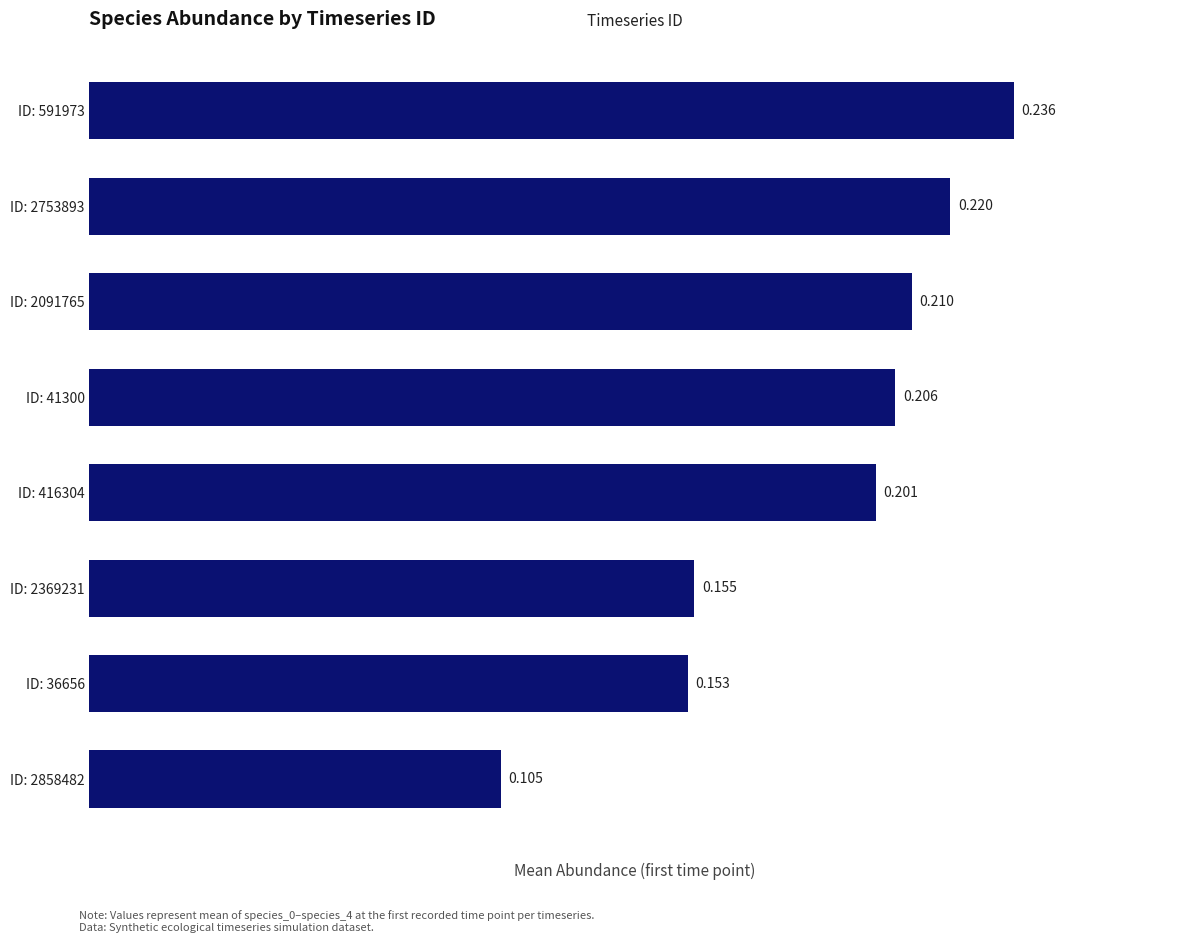

Count the number of categories in the chart.

8